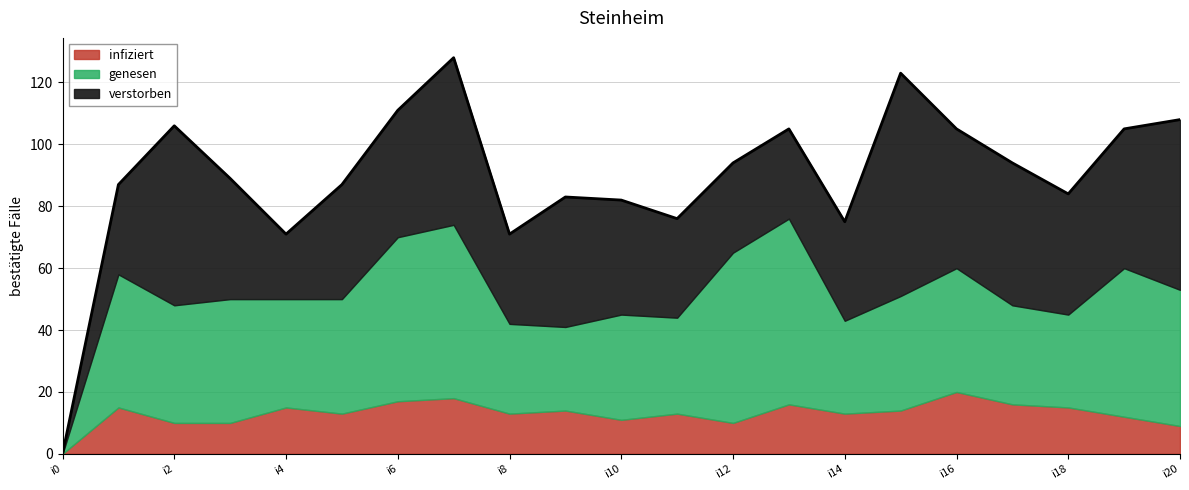

At which label does infiziert reach its minimum?

i0